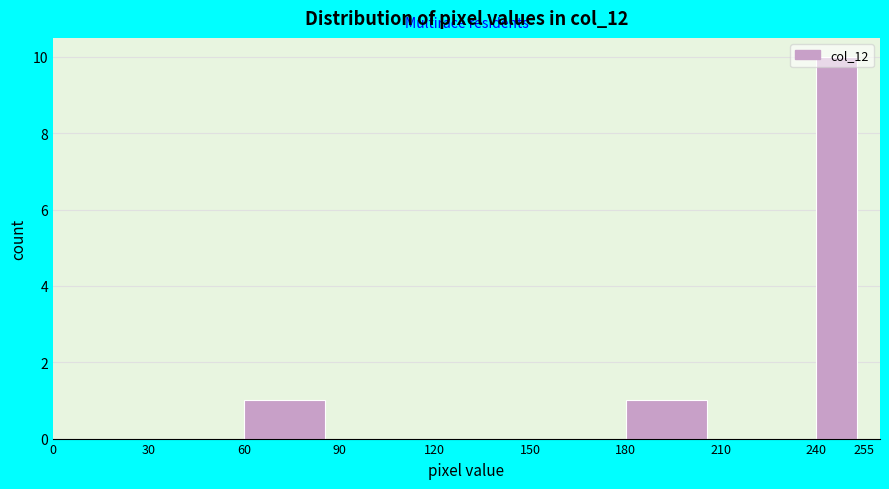

Which range on the x-axis has the tallest bar?

240 to 255